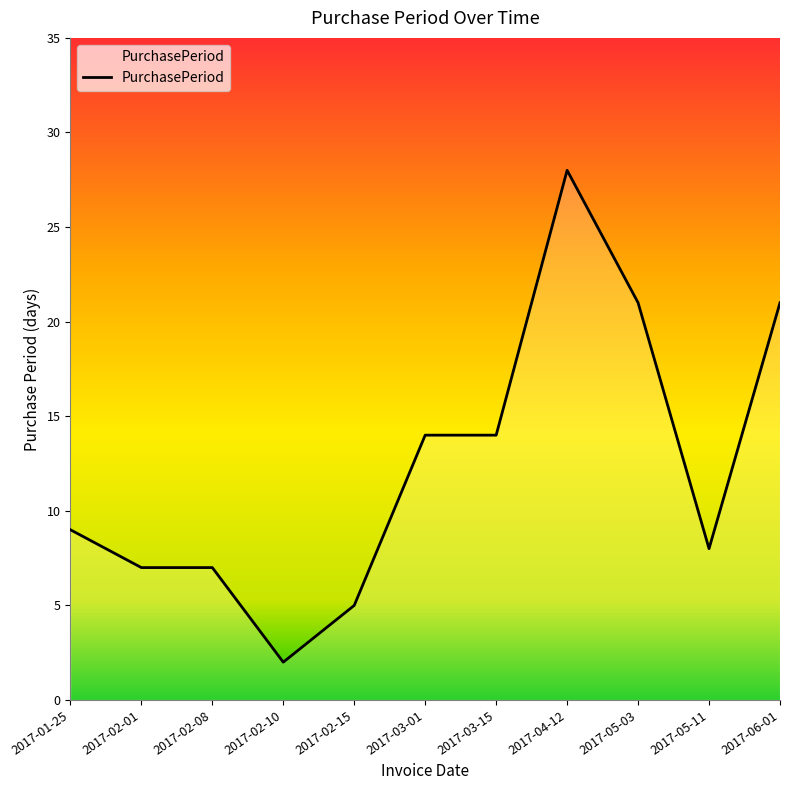

What is the change in value from 2017-03-15 to 2017-05-03?

+7